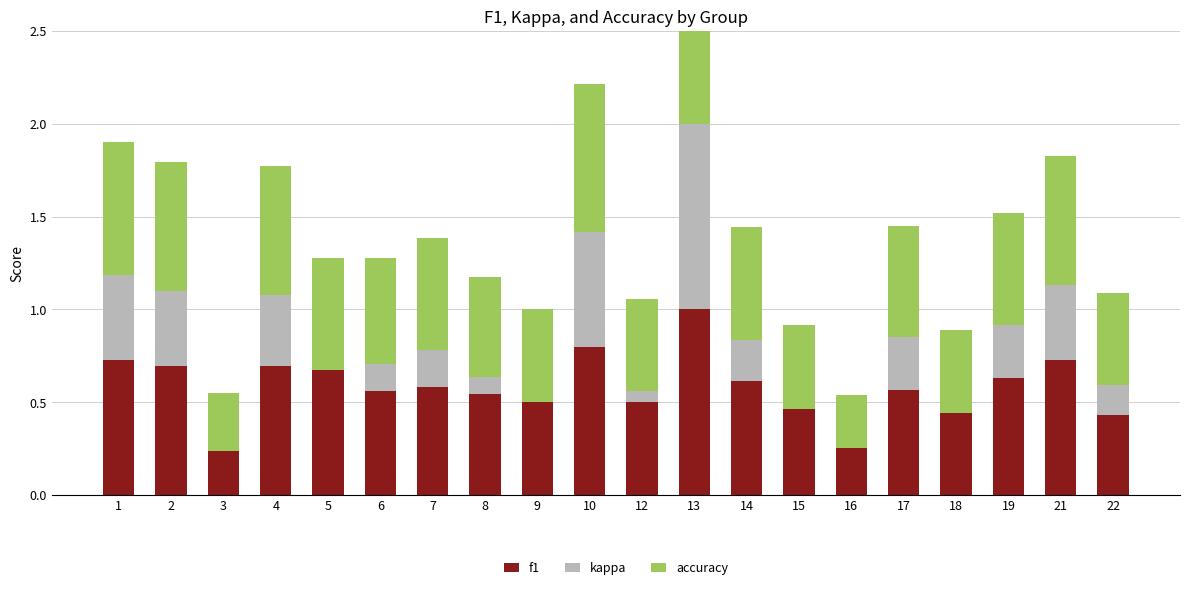

What is the average value of the f1 series?

0.6